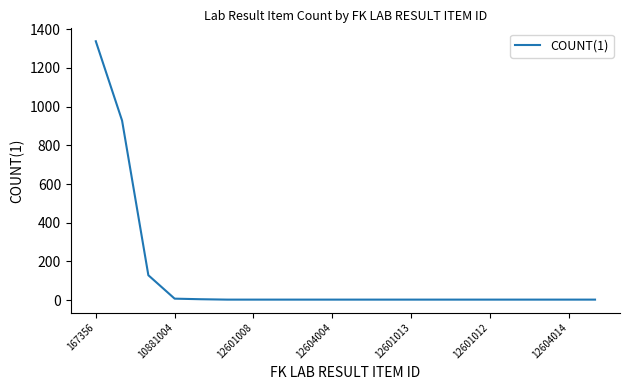

Does the chart have visible grid lines?

No